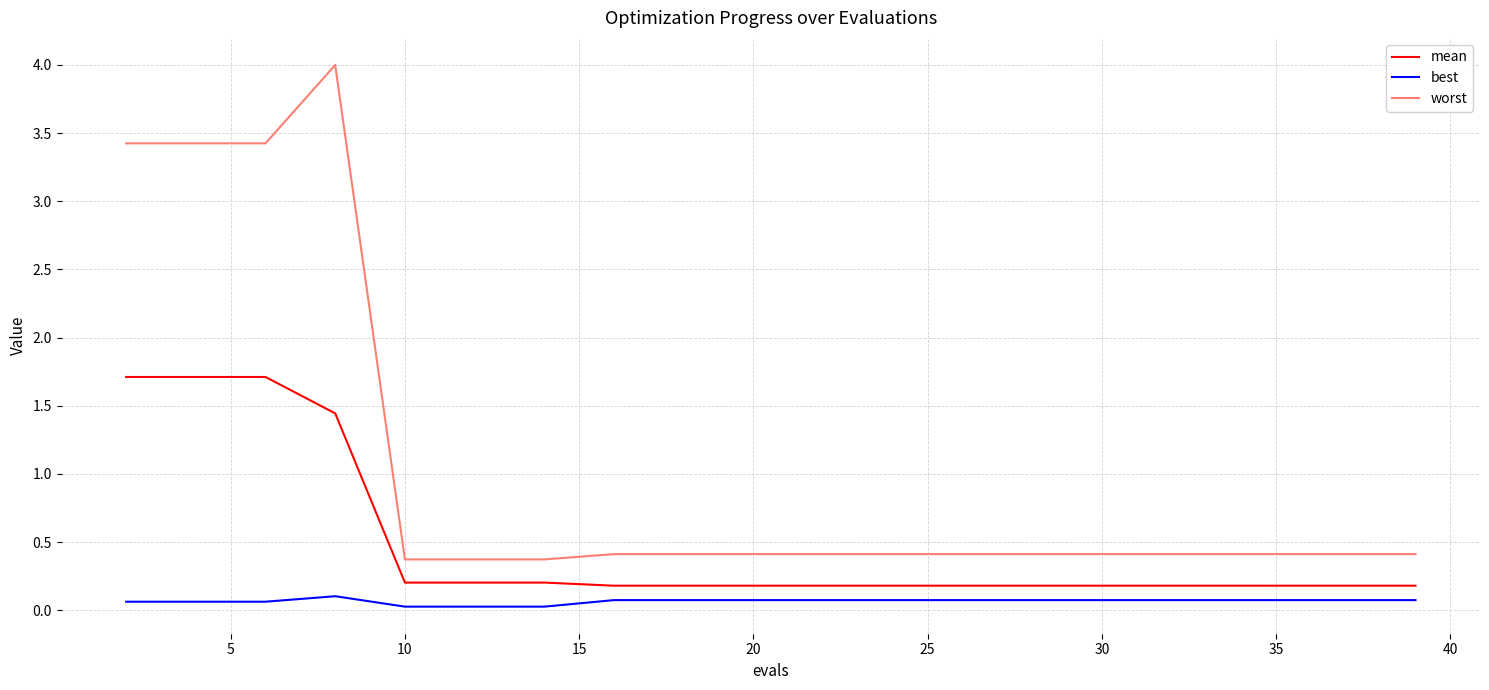

What is the maximum value for best?

0.1